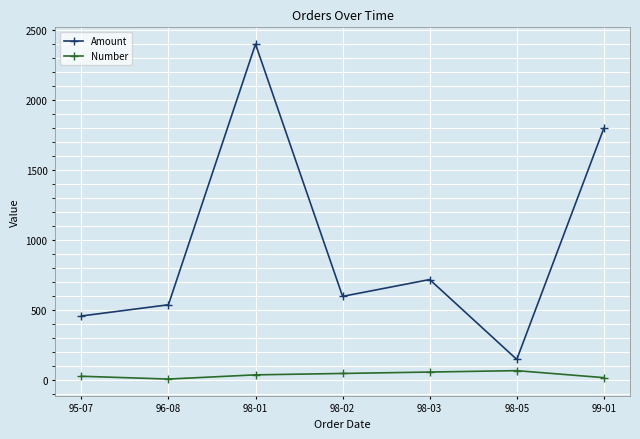

How many lines are shown in the chart?

2